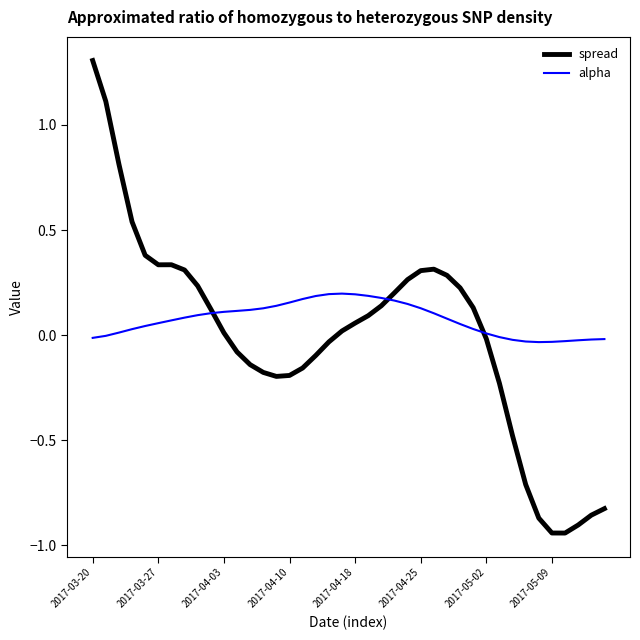

Rank the series by their maximum value, from highest to lowest.

spread, alpha